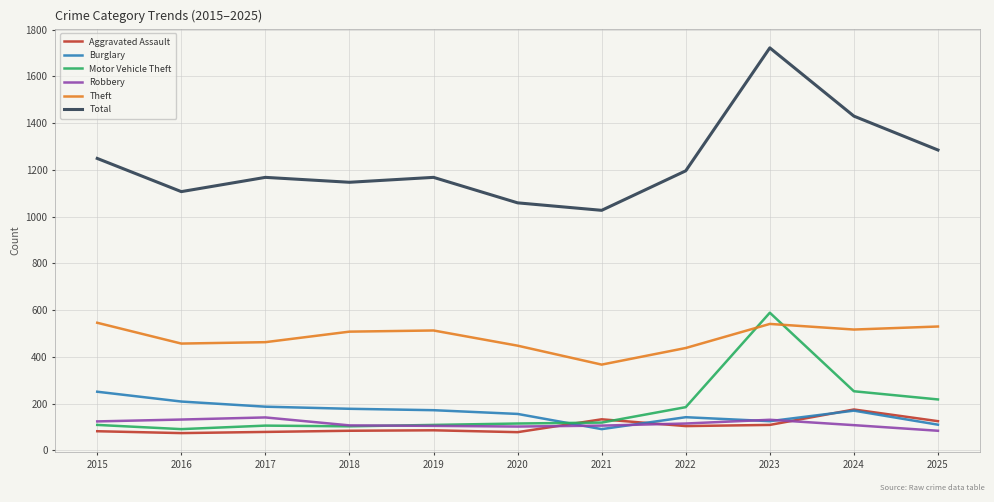

True or false: Theft has a value of 438 at 2022.

True